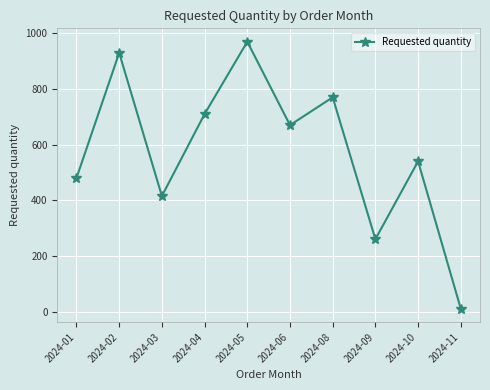

How many lines are shown in the chart?

1